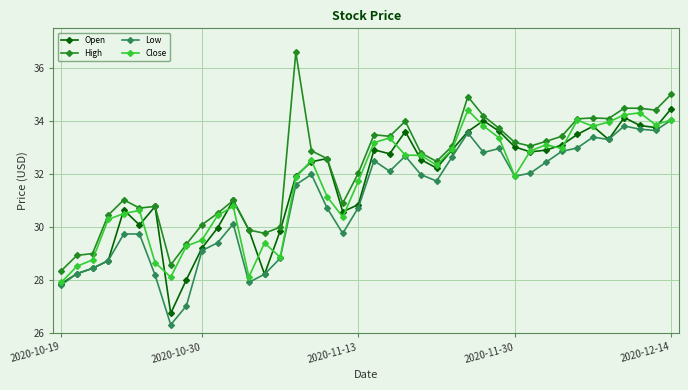

How many lines are shown in the chart?

4